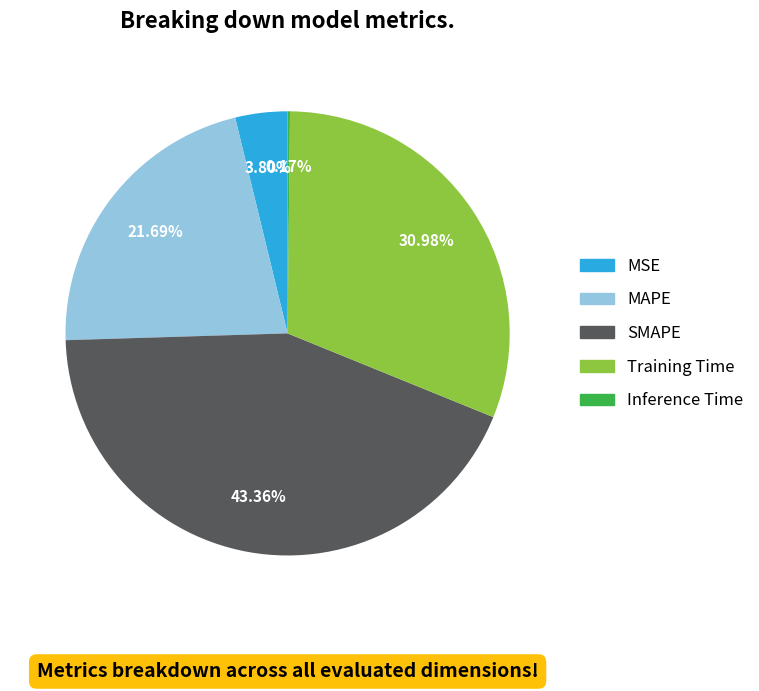

To the nearest percent, what is the difference between the MSE and SMAPE slice percentages?

40%